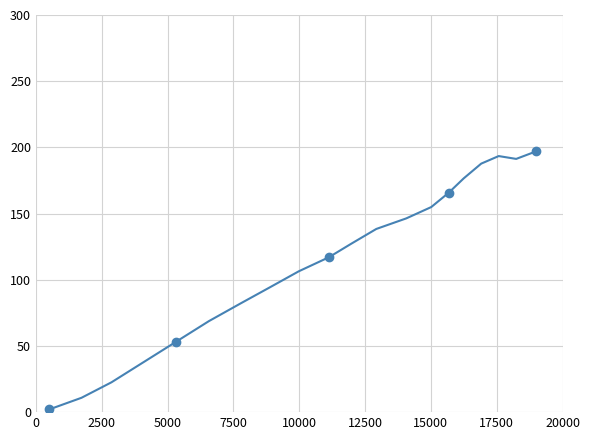

What is the difference between the second highest and second lowest values?

182.6